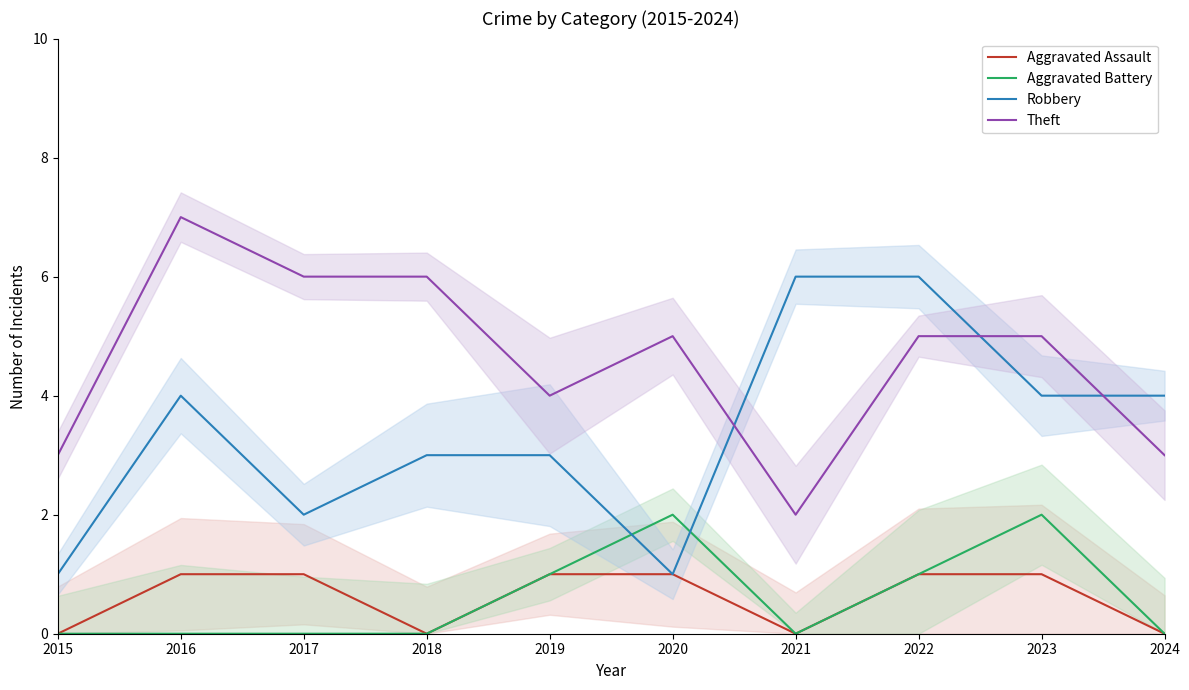

Does the chart display data point markers on the line(s)?

No